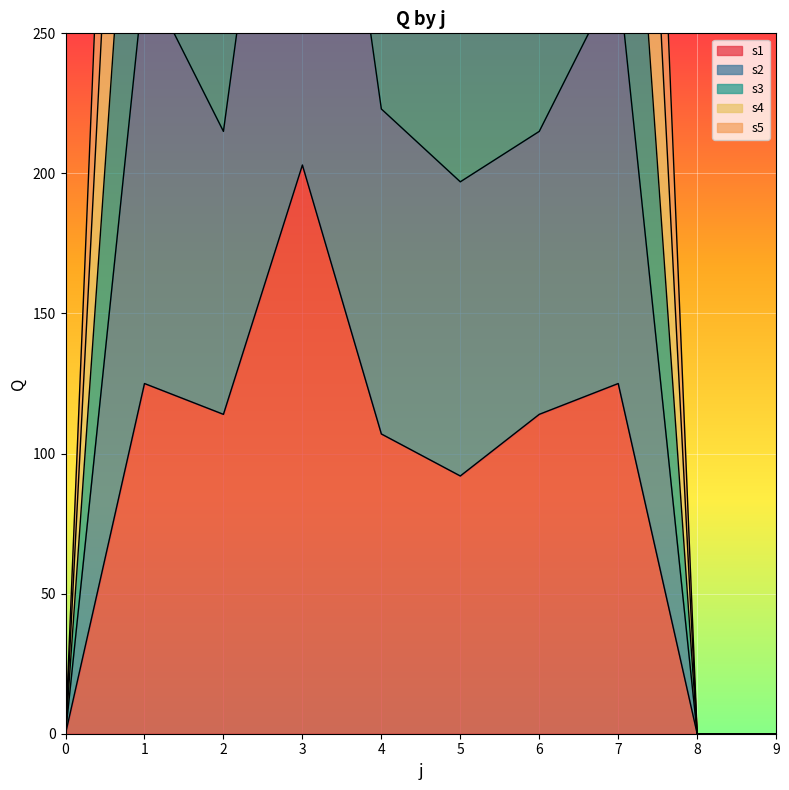

Read the s1 value at 7, to the nearest 10.

120